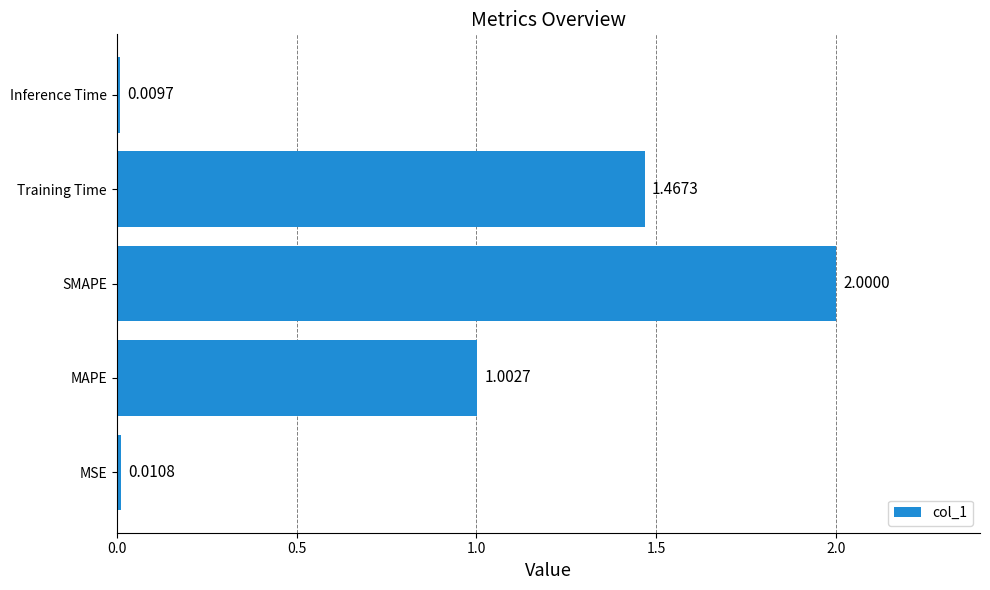

Between SMAPE and Training Time, which is larger?

SMAPE